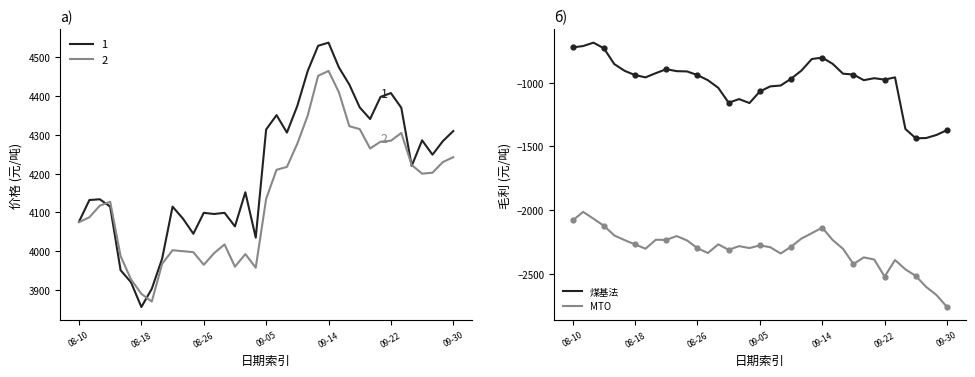

Which series has the widest spread of Y values?

煤基法